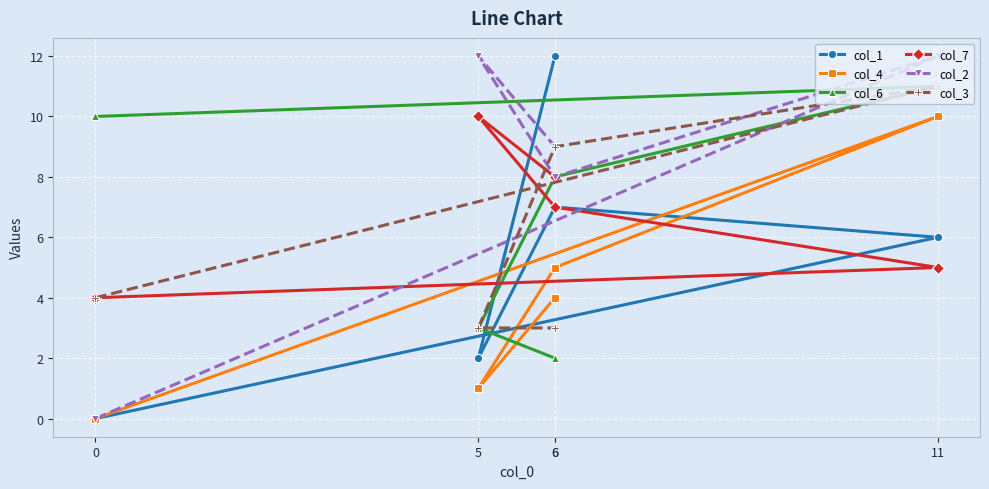

True or false: col_2 and col_3 cross at least once.

True